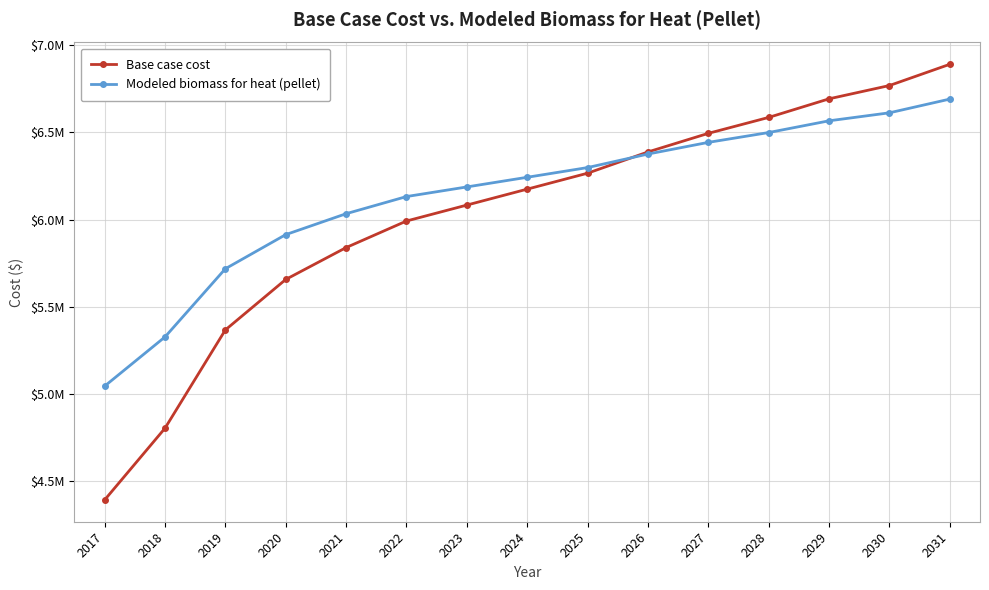

Does the chart display data point markers on the line(s)?

Yes